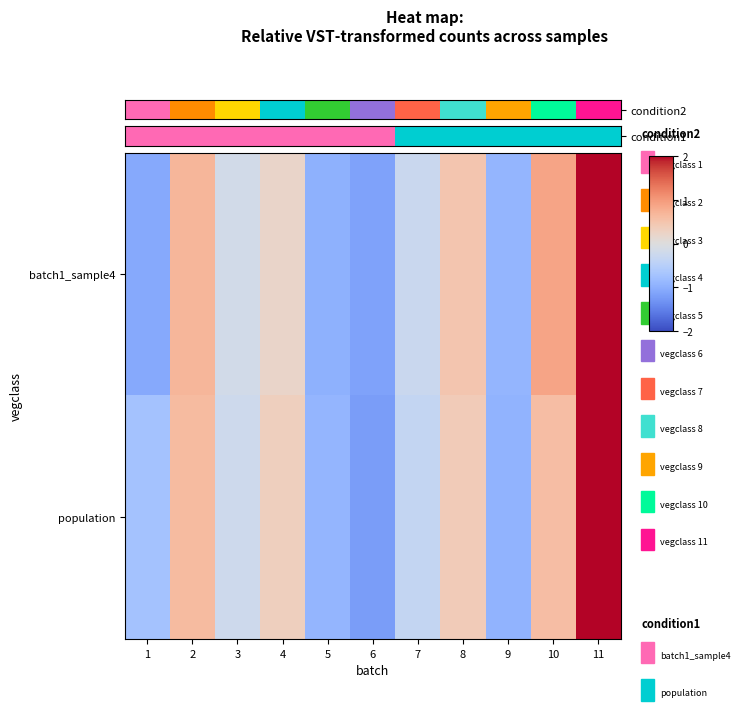

What is the difference between the highest and lowest values at 11?

0.2